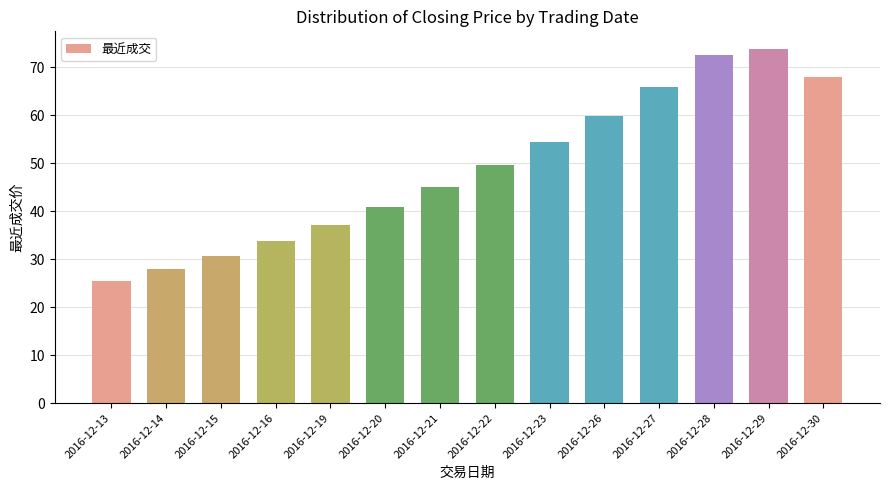

What is the average value?

48.9